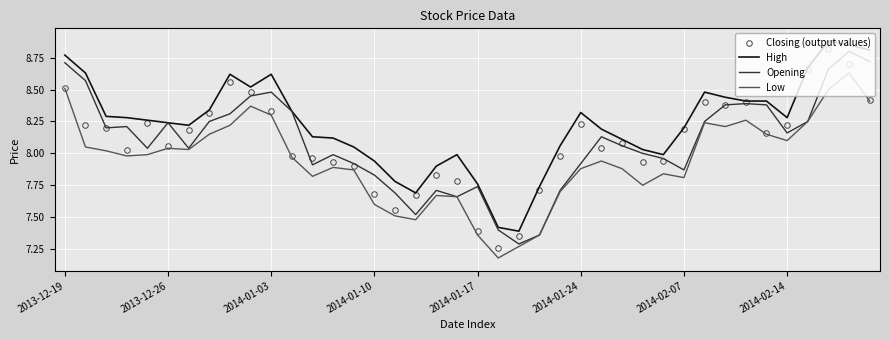

True or false: Low and High cross at least once.

False